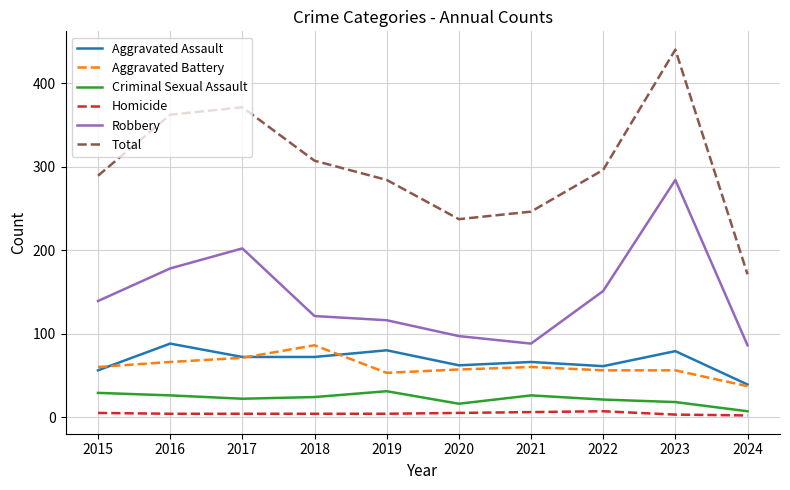

What is the difference between the maximum and minimum values in the Aggravated Battery series?

49